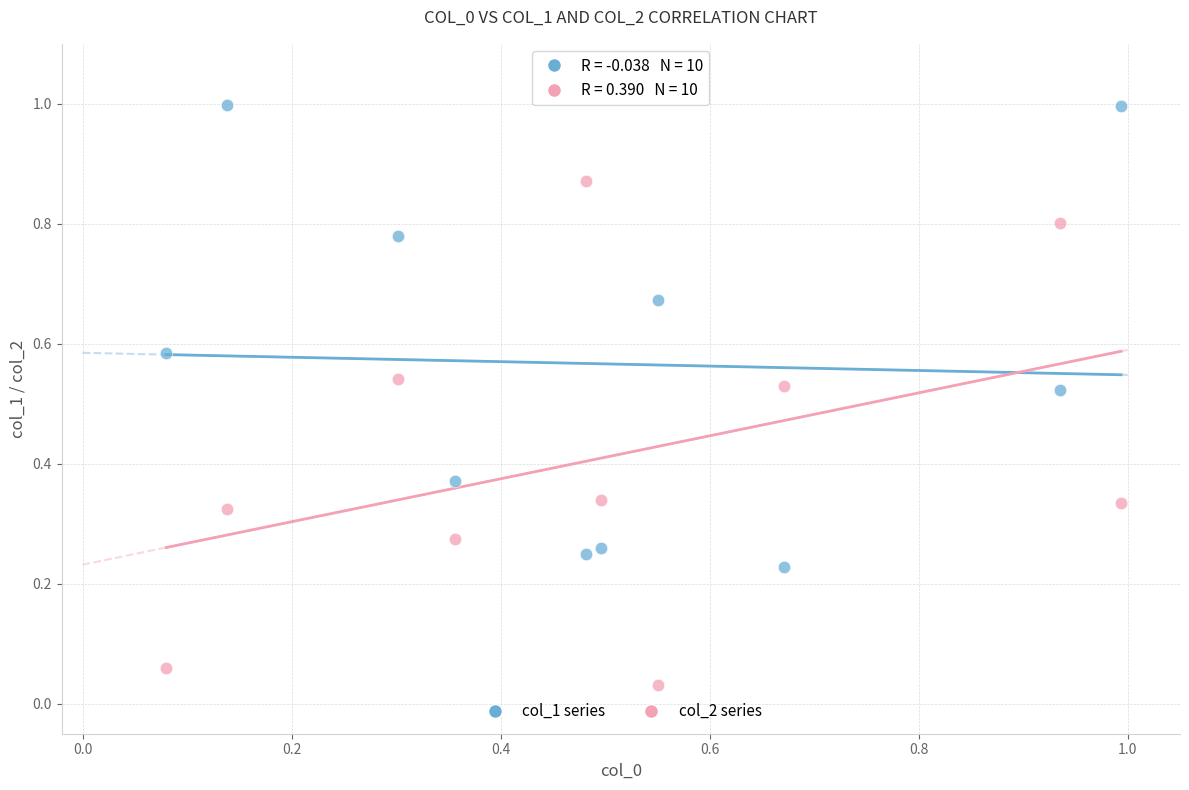

Across all data points, what is the range of Y values (max minus min)?

1.0